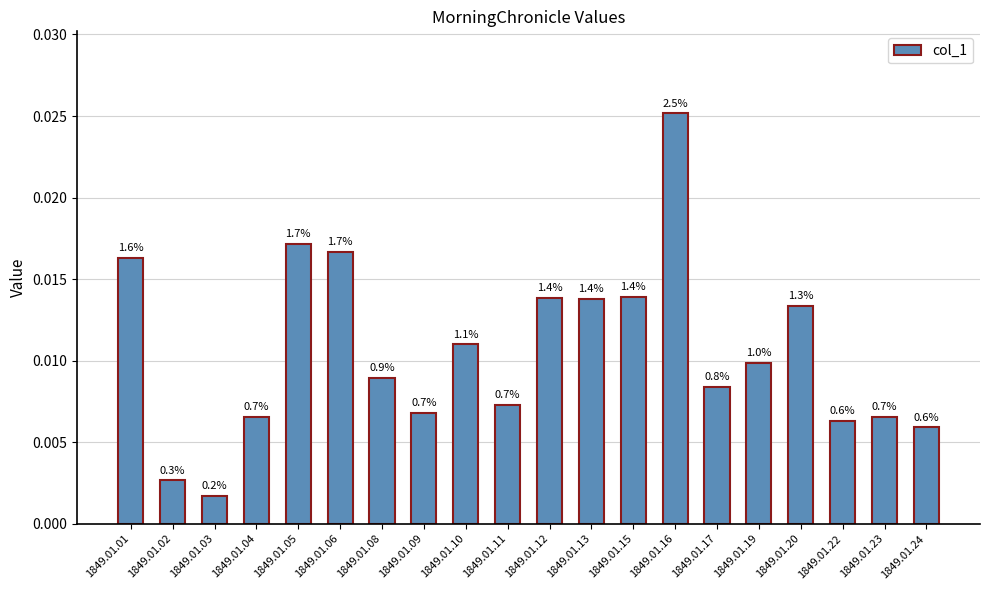

Is it true that the value at 1849.01.16 is 0.0?

False